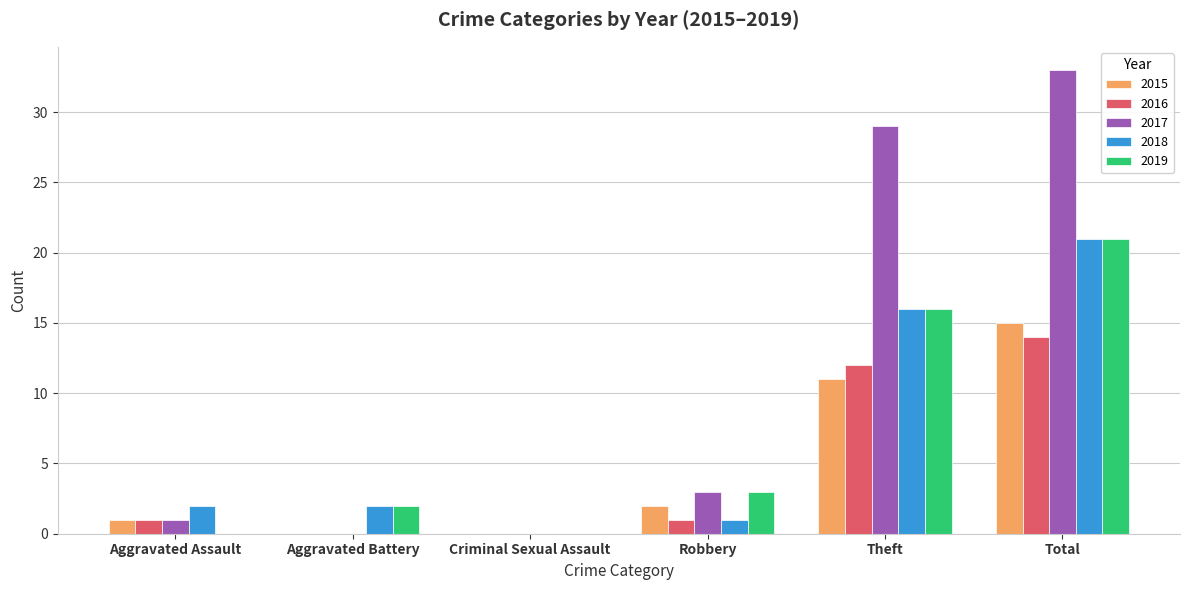

Reading left to right, extract all data points from this chart.

2015: 1	0	0	2	11	15
2016: 1	0	0	1	12	14
2017: 1	0	0	3	29	33
2018: 2	2	0	1	16	21
2019: 0	2	0	3	16	21